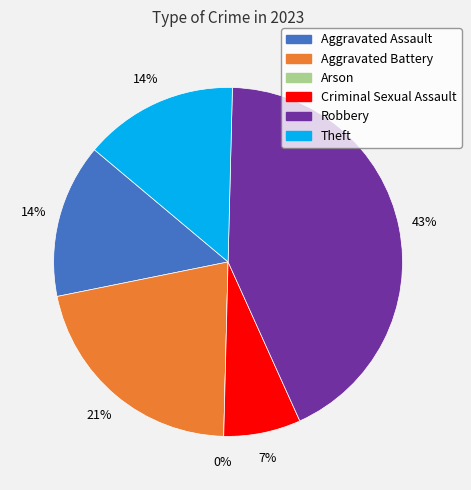

How many segments does this pie chart have?

6